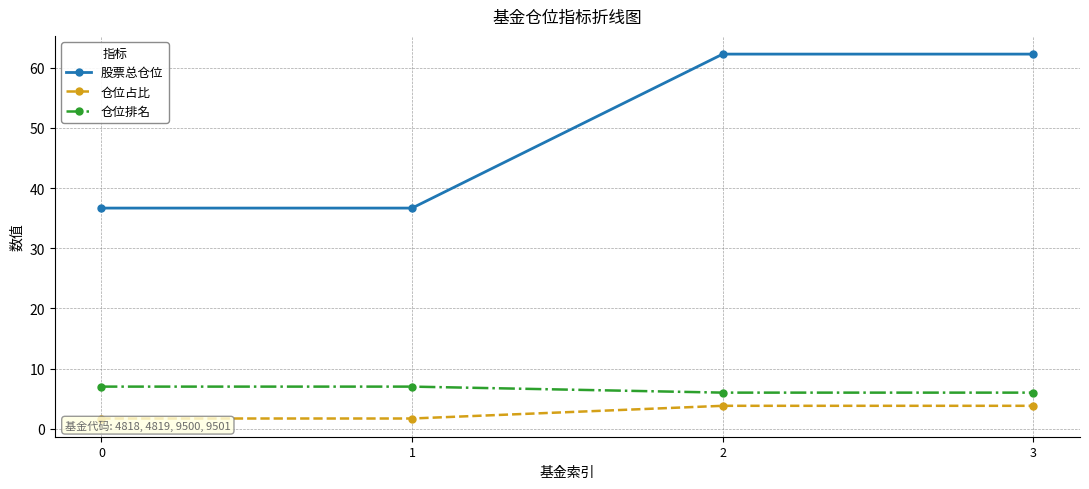

What is the total value across all series at 3?

72.1